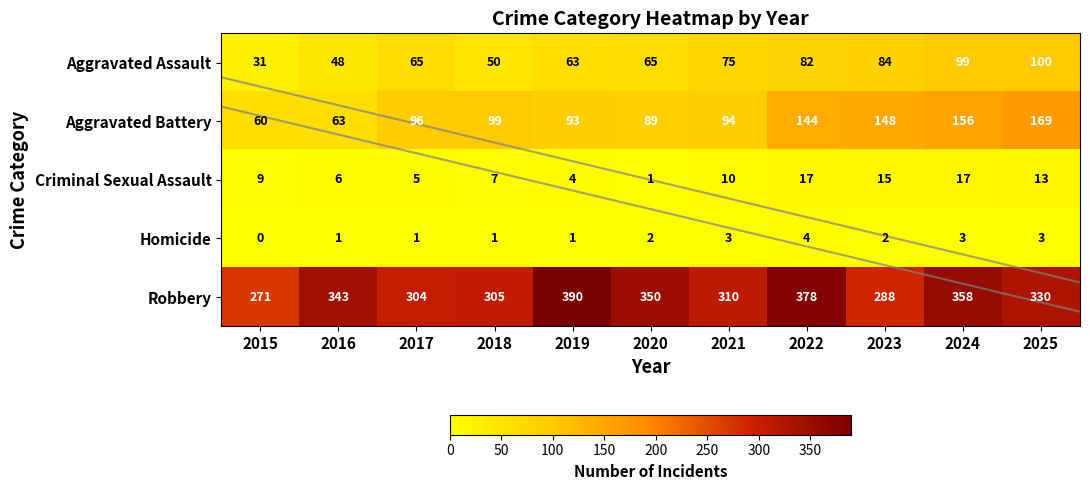

Which series changed the most between 2017 and 2021?

Aggravated Assault